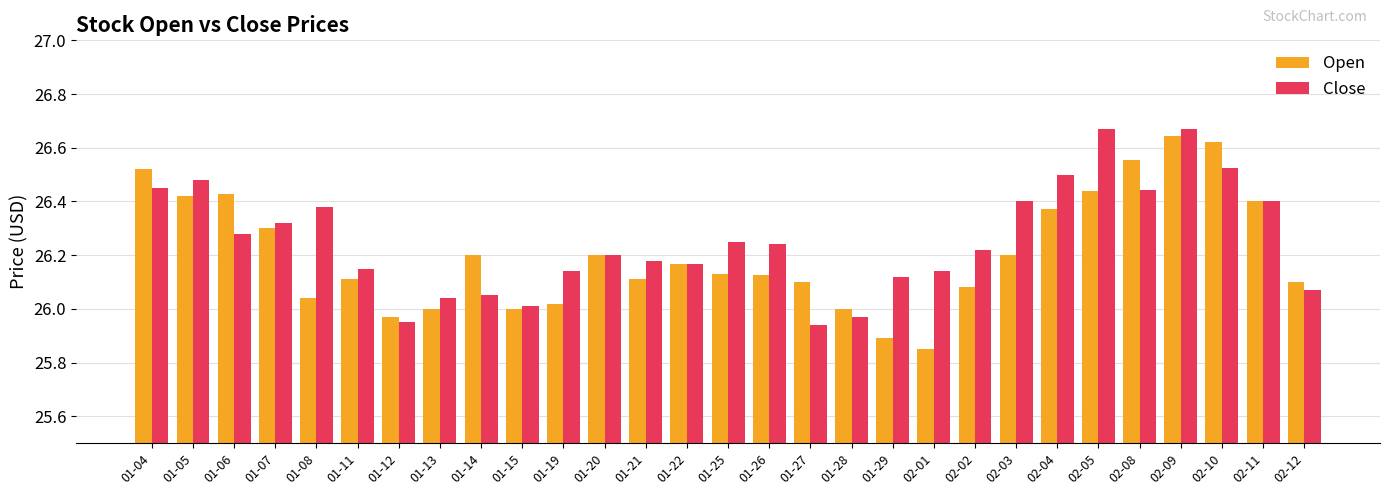

The Close series shows 26.5 at 02-10. True or false?

True